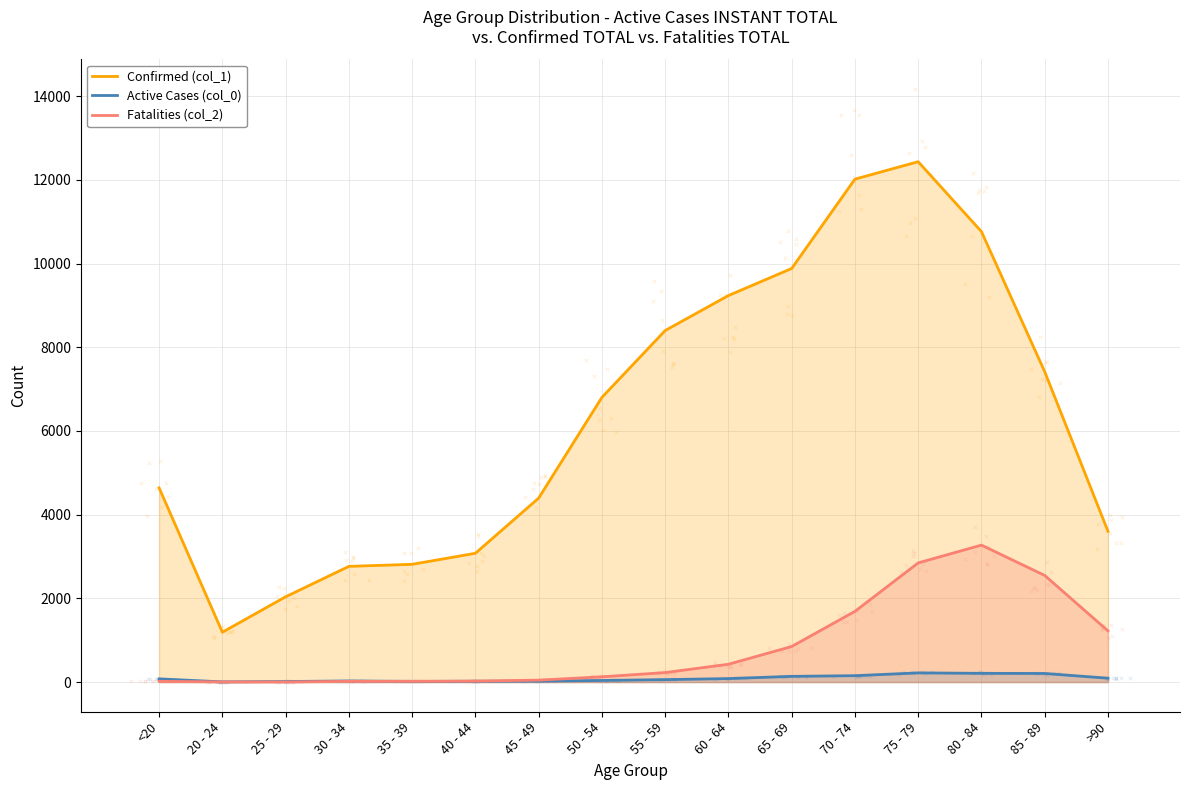

Which series reaches the maximum Y coordinate?

Confirmed (col_1)